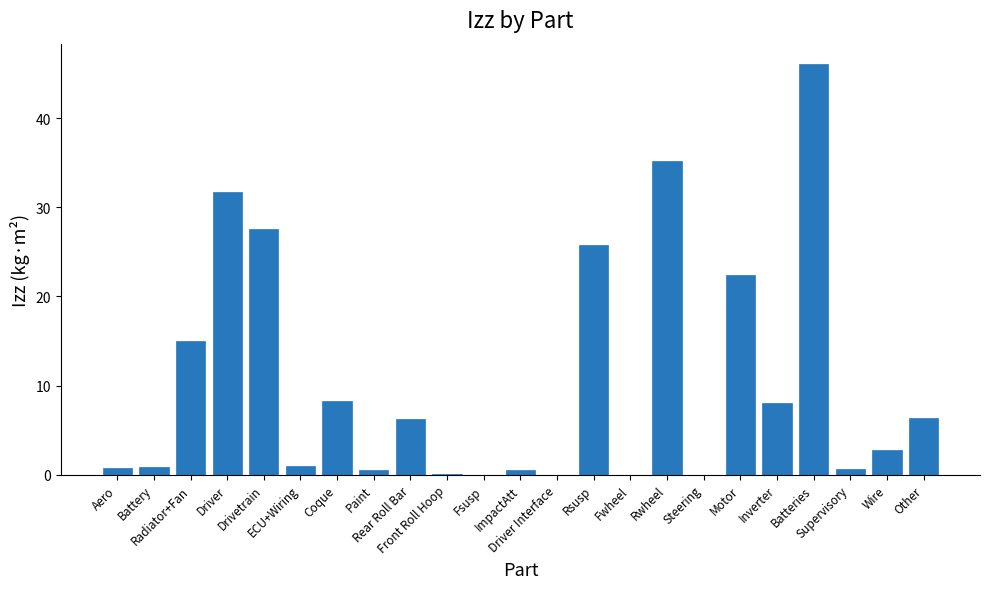

What is the maximum value shown in the chart?

46.1